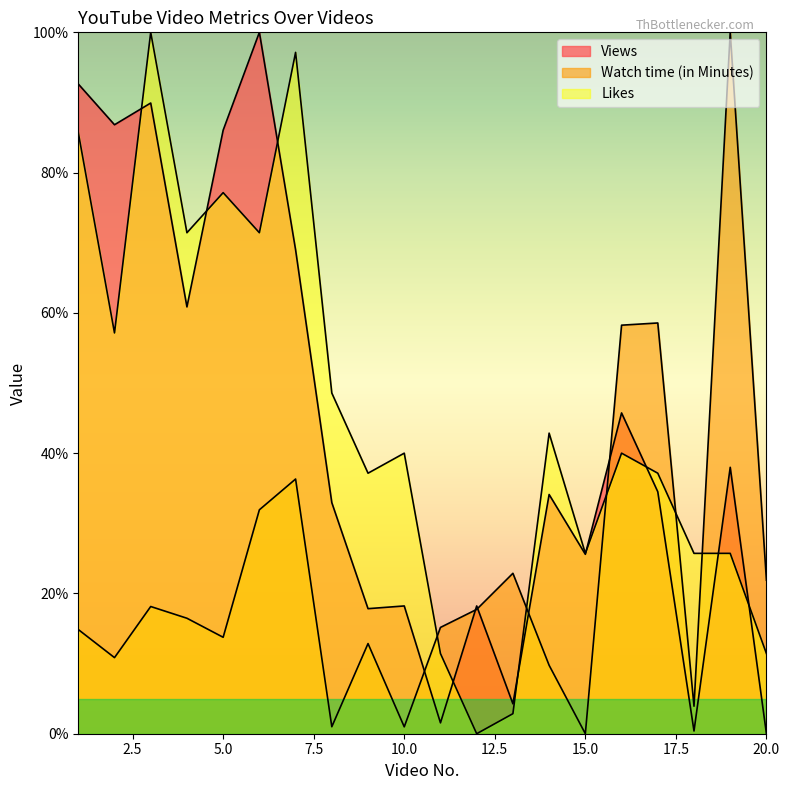

Reading left to right, extract all data points from this chart.

Views: 92.6	86.8	89.9	60.9	86.0	100.0	69.0	32.9	17.8	18.2	1.6	18.2	4.3	34.1	25.6	45.7	34.5	0.4	38.0	0.0
Watch time (in Minutes): 14.9	10.8	18.1	16.5	13.8	31.9	36.3	1.0	12.9	1.0	15.2	17.7	22.9	9.8	0.0	58.2	58.6	3.9	100.0	21.9
Likes: 85.7	57.1	100.0	71.4	77.1	71.4	97.1	48.6	37.1	40.0	11.4	0.0	2.9	42.9	25.7	40.0	37.1	25.7	25.7	11.4